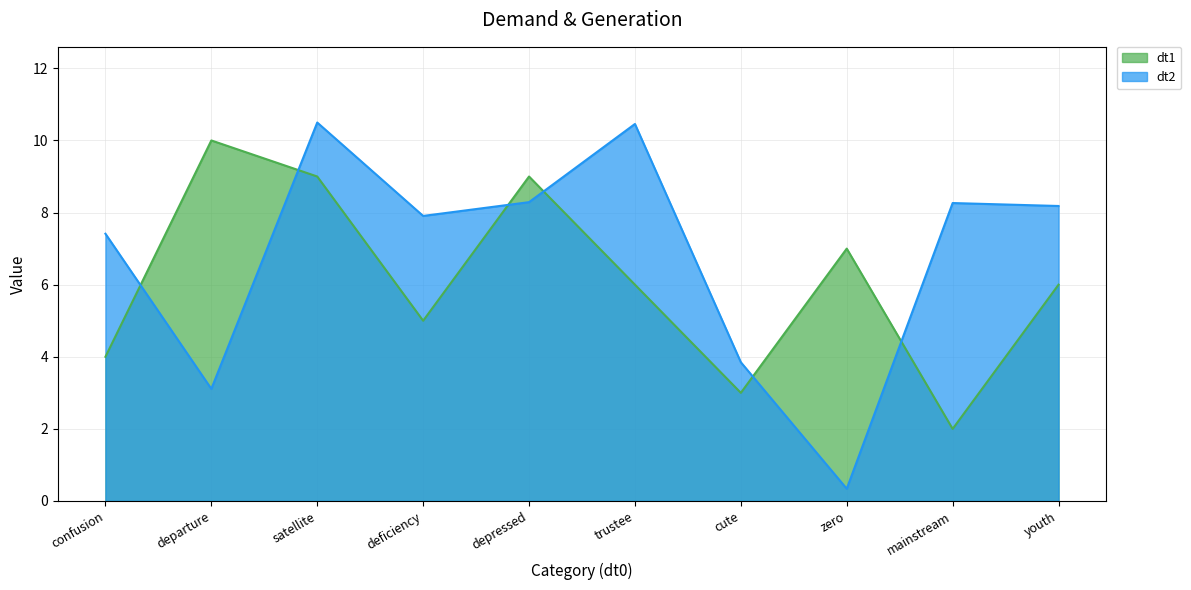

Reading left to right, what are all the values shown in this chart?

dt1: 4.0	10.0	9.0	5.0	9.0	6.0	3.0	7.0	2.0	6.0
dt2: 7.4	3.1	10.5	7.9	8.3	10.5	3.8	0.3	8.3	8.2